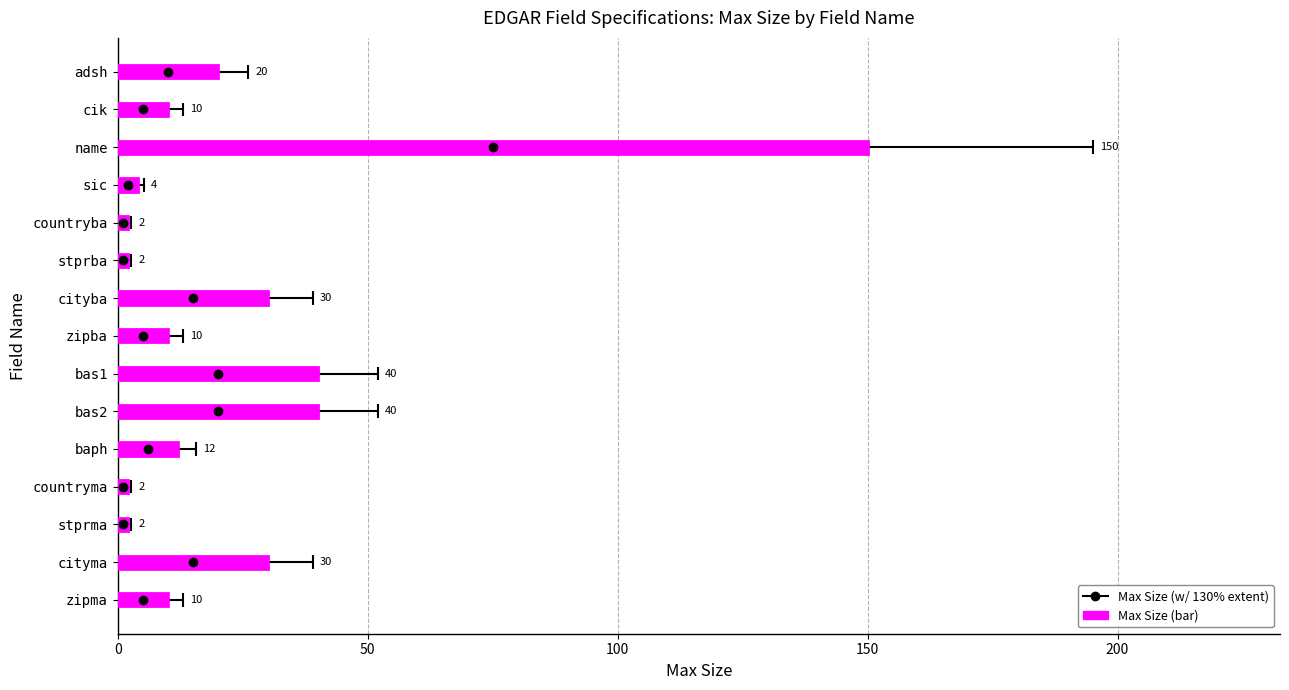

How many bars are there in total?

15